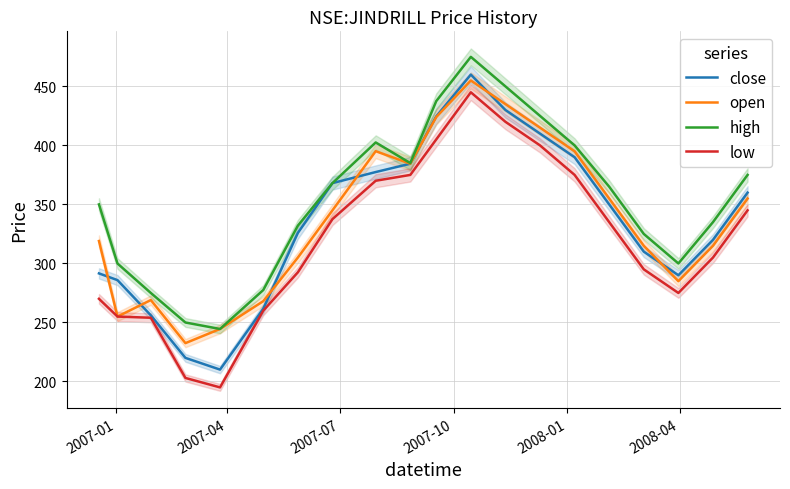

List the series in order of their peak value, highest first.

high, close, open, low